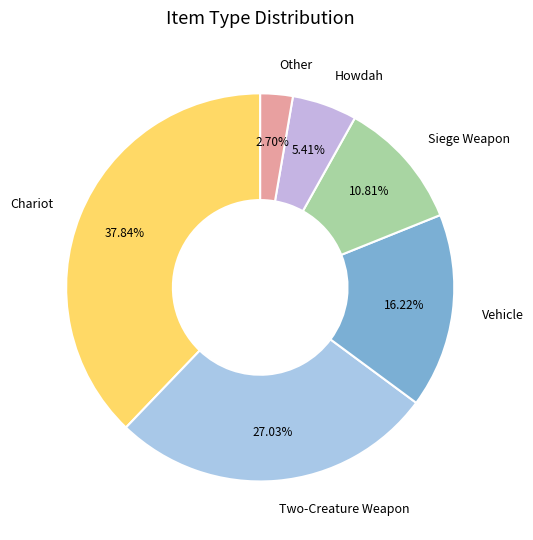

Which category has the smallest portion of the pie?

Other